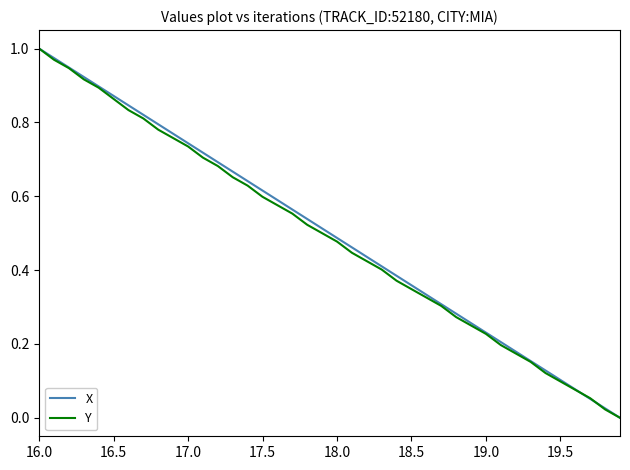

Reading left to right, transcribe all the data shown in this chart.

X: 1.0	1.0	0.9	0.9	0.9	0.9	0.8	0.8	0.8	0.8	0.7	0.7	0.7	0.7	0.6	0.6	0.6	0.6	0.5	0.5	0.5	0.5	0.4	0.4	0.4	0.4	0.3	0.3	0.3	0.3	0.2	0.2	0.2	0.2	0.1	0.1	0.1	0.1	0.0	0.0
Y: 1.0	1.0	0.9	0.9	0.9	0.9	0.8	0.8	0.8	0.8	0.7	0.7	0.7	0.7	0.6	0.6	0.6	0.6	0.5	0.5	0.5	0.4	0.4	0.4	0.4	0.3	0.3	0.3	0.3	0.2	0.2	0.2	0.2	0.2	0.1	0.1	0.1	0.1	0.0	0.0